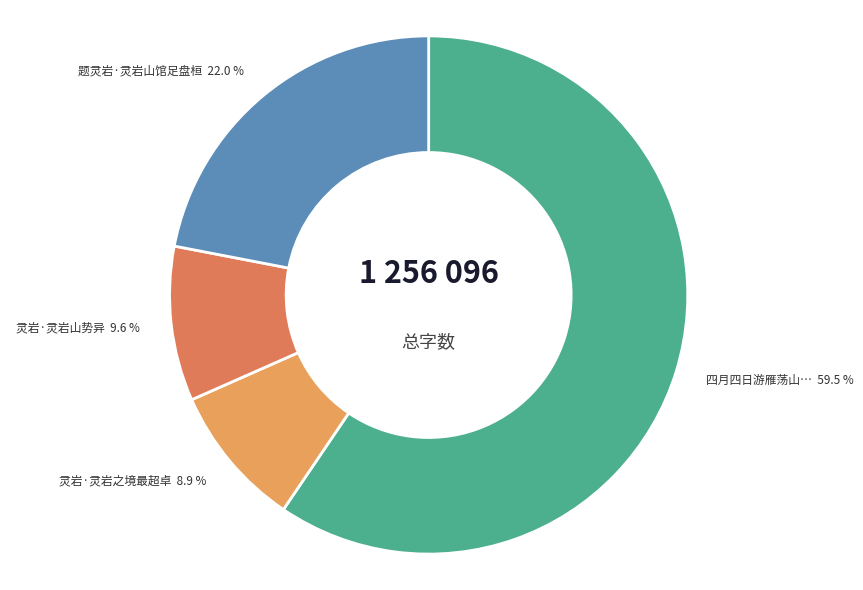

What is the smallest slice in the pie chart?

灵岩·灵岩之境最超卓